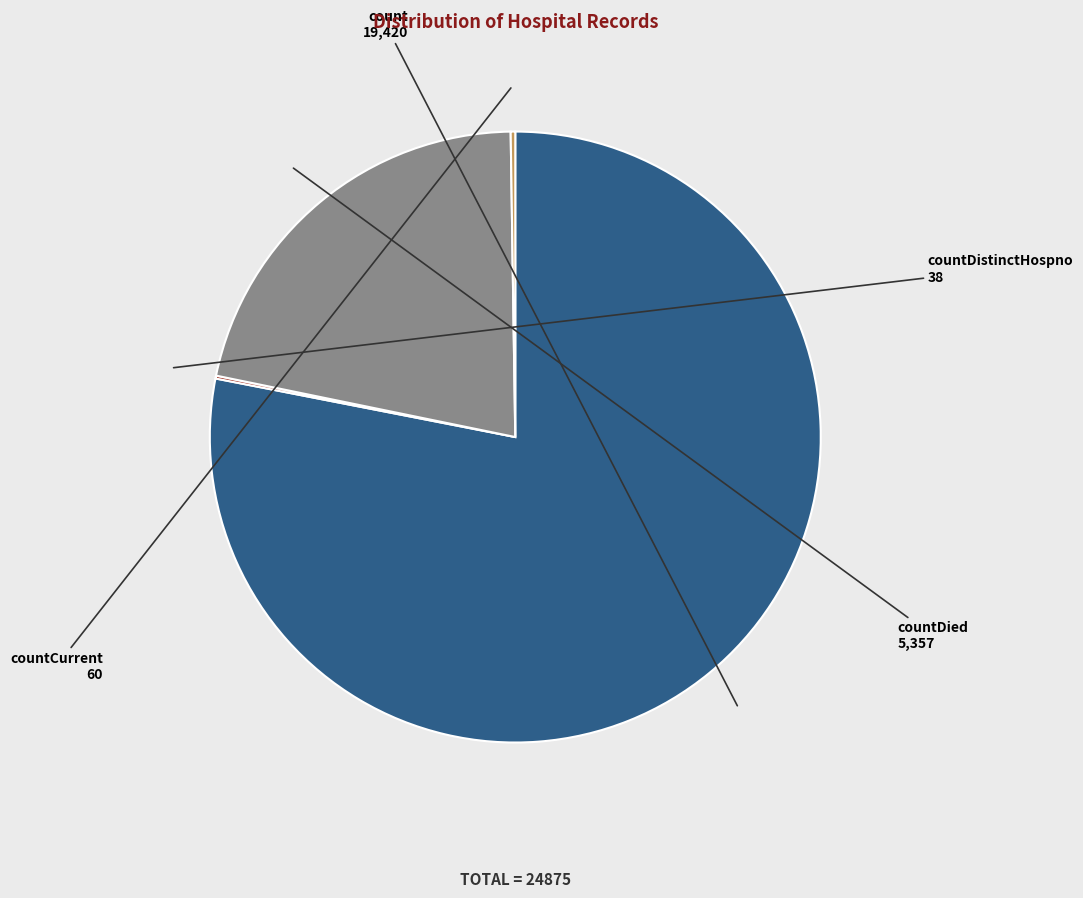

Which category accounts for the majority?

count